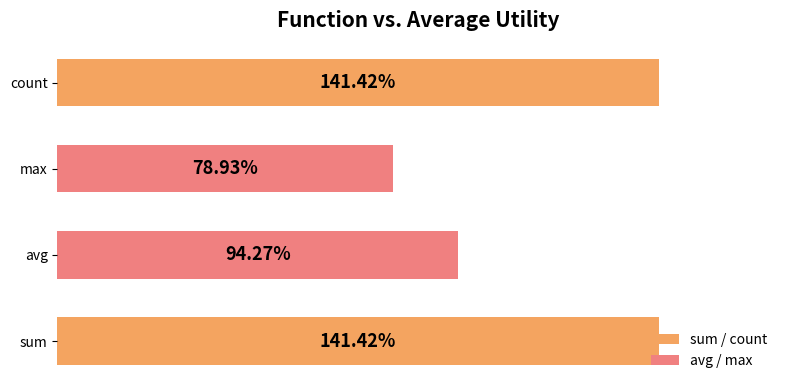

Are the bars horizontal?

Yes